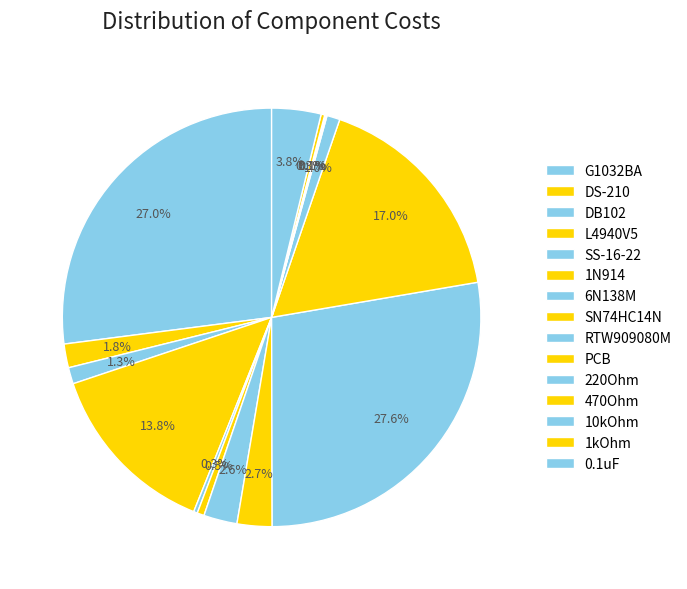

True or false: 6N138M accounts for 3% of the total.

True